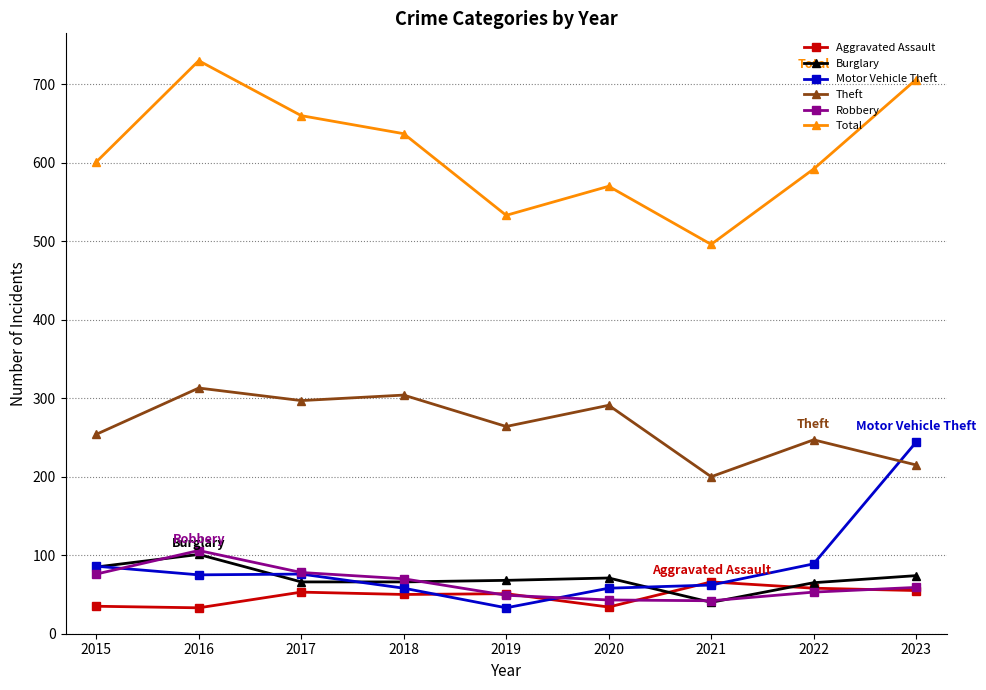

How many data points does each series have?

9